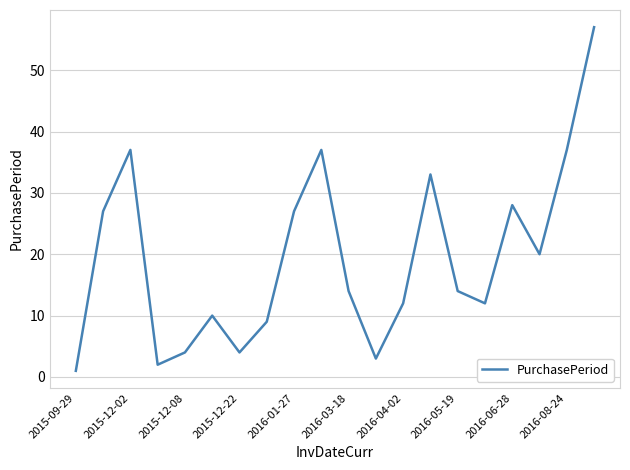

What is the minimum value shown in the chart?

1